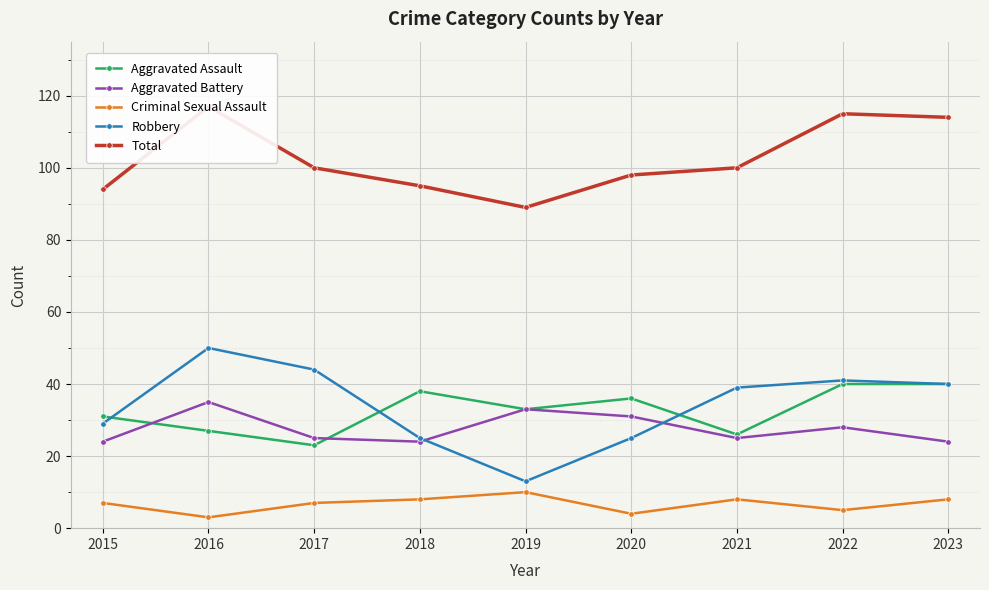

True or false: Criminal Sexual Assault and Robbery intersect in this chart.

False